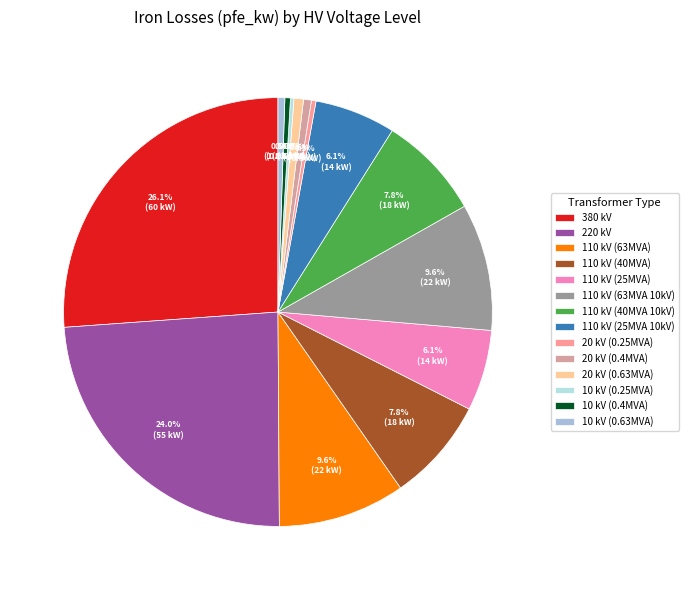

How many segments does this pie chart have?

14